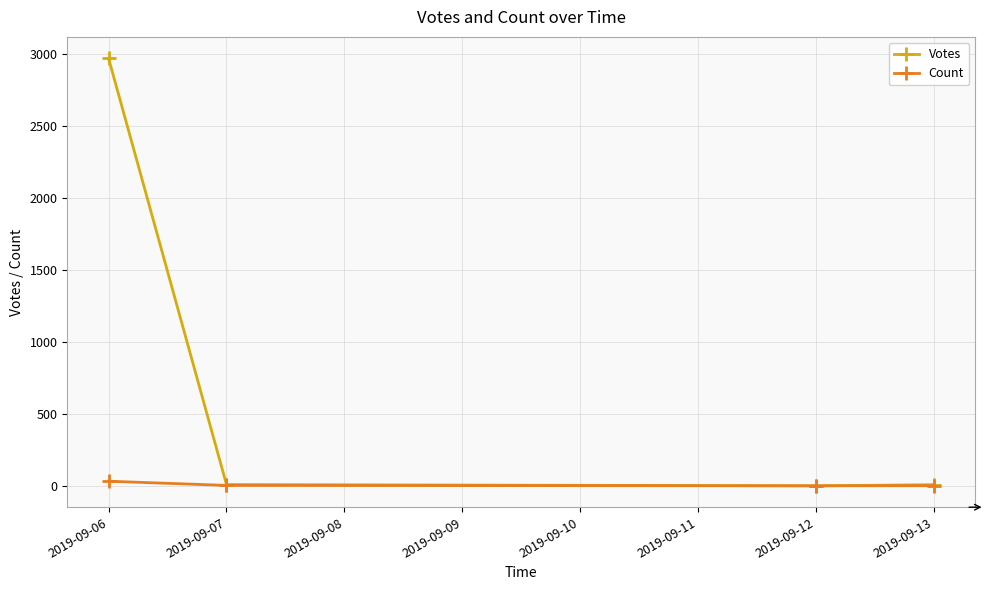

True or false: Count has more than 1 interior local peaks.

False